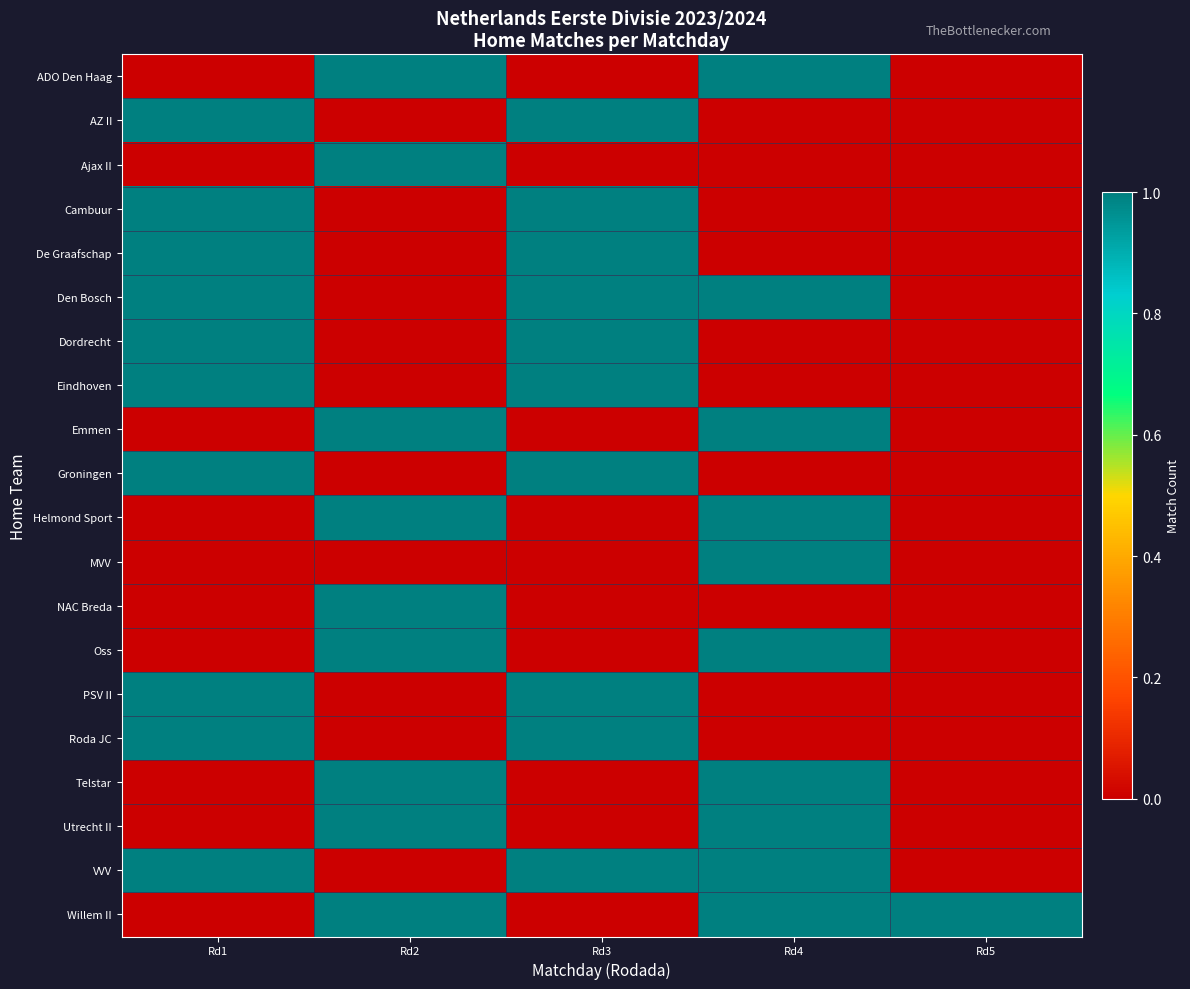

Reading left to right, transcribe all the data shown in this chart.

ADO Den Haag: Rd1=0	Rd2=1	Rd3=0	Rd4=1	Rd5=0
AZ II: Rd1=1	Rd2=0	Rd3=1	Rd4=0	Rd5=0
Ajax II: Rd1=0	Rd2=1	Rd3=0	Rd4=0	Rd5=0
Cambuur: Rd1=1	Rd2=0	Rd3=1	Rd4=0	Rd5=0
De Graafschap: Rd1=1	Rd2=0	Rd3=1	Rd4=0	Rd5=0
Den Bosch: Rd1=1	Rd2=0	Rd3=1	Rd4=1	Rd5=0
Dordrecht: Rd1=1	Rd2=0	Rd3=1	Rd4=0	Rd5=0
Eindhoven: Rd1=1	Rd2=0	Rd3=1	Rd4=0	Rd5=0
Emmen: Rd1=0	Rd2=1	Rd3=0	Rd4=1	Rd5=0
Groningen: Rd1=1	Rd2=0	Rd3=1	Rd4=0	Rd5=0
Helmond Sport: Rd1=0	Rd2=1	Rd3=0	Rd4=1	Rd5=0
MVV: Rd1=0	Rd2=0	Rd3=0	Rd4=1	Rd5=0
NAC Breda: Rd1=0	Rd2=1	Rd3=0	Rd4=0	Rd5=0
Oss: Rd1=0	Rd2=1	Rd3=0	Rd4=1	Rd5=0
PSV II: Rd1=1	Rd2=0	Rd3=1	Rd4=0	Rd5=0
Roda JC: Rd1=1	Rd2=0	Rd3=1	Rd4=0	Rd5=0
Telstar: Rd1=0	Rd2=1	Rd3=0	Rd4=1	Rd5=0
Utrecht II: Rd1=0	Rd2=1	Rd3=0	Rd4=1	Rd5=0
VVV: Rd1=1	Rd2=0	Rd3=1	Rd4=1	Rd5=0
Willem II: Rd1=0	Rd2=1	Rd3=0	Rd4=1	Rd5=1